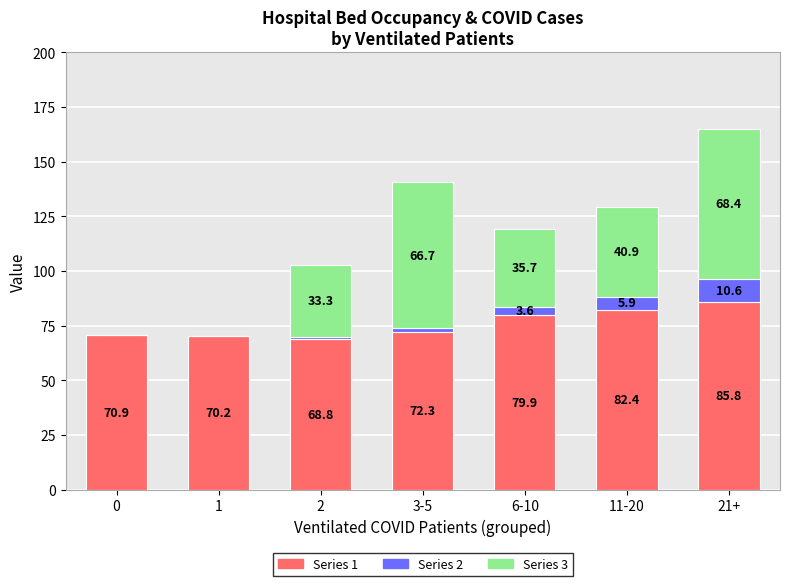

What is the total value across all series at 11-20?

129.2